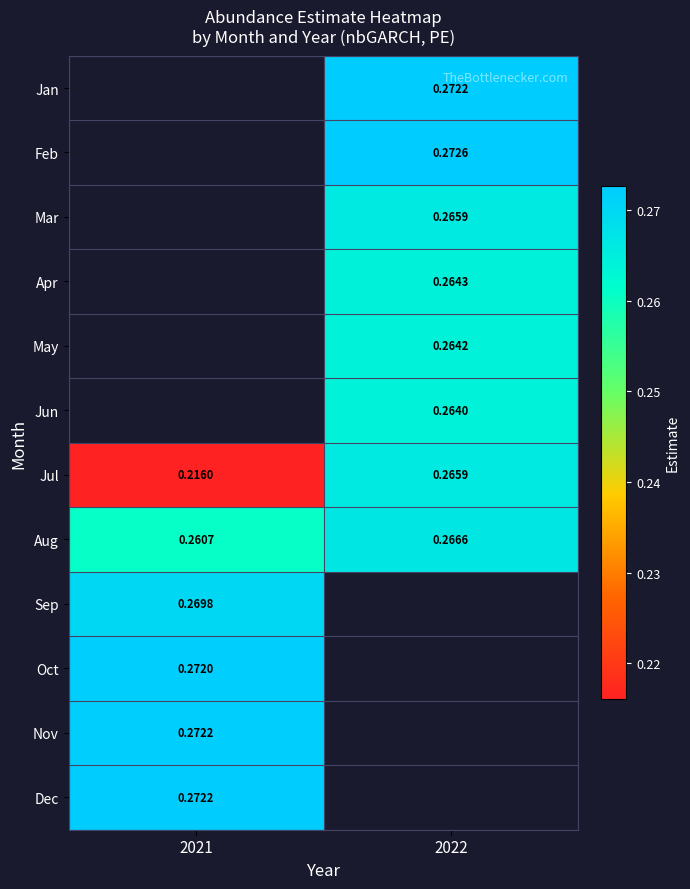

Is the value of Sep at 2021 greater than the value of Jul at 2021?

Yes